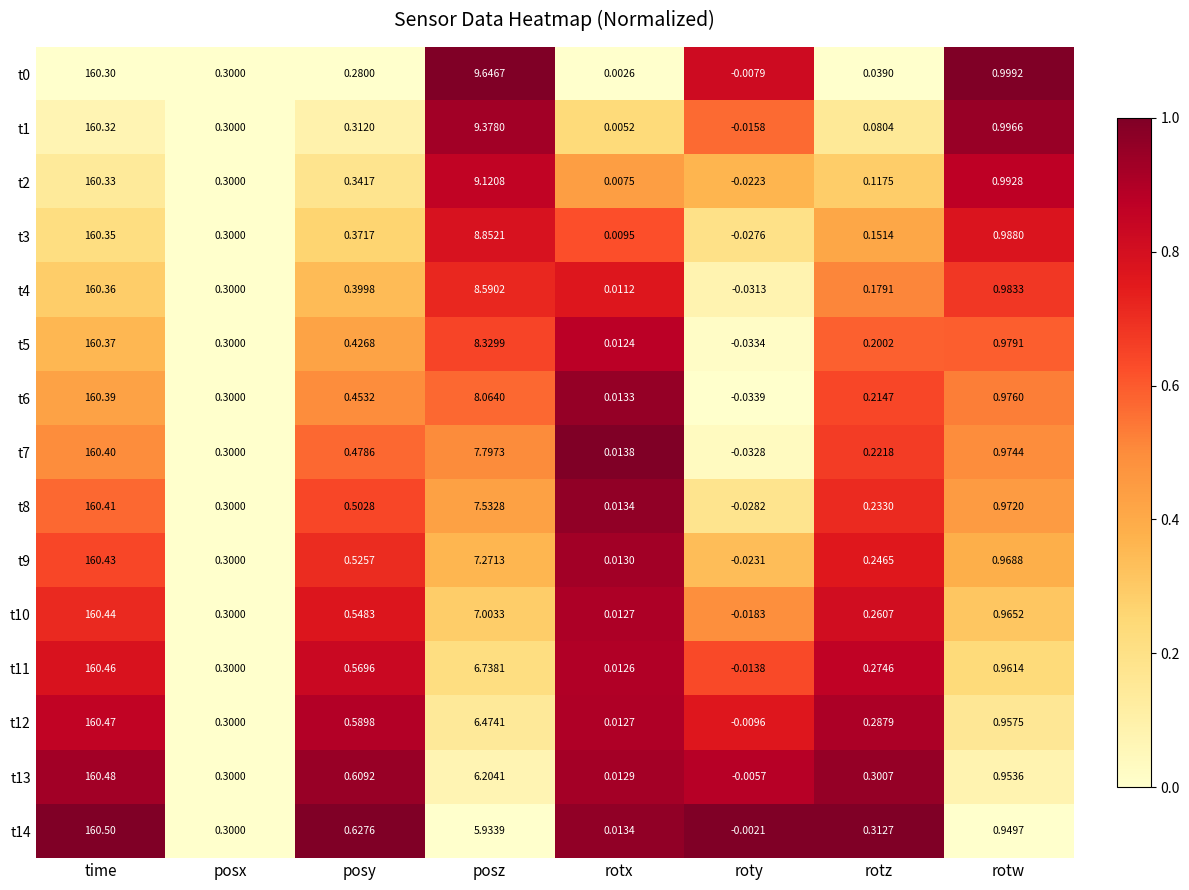

Rank the categories by t2 value from lowest to highest.

roty, rotx, rotz, posx, posy, rotw, posz, time